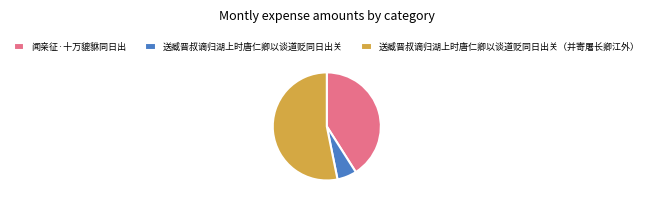

Is the sum of 送臧晋叔谪归湖上时唐仁卿以谈道贬同日出关 and 闻亲征·十万貔貅同日出 greater than half?

No